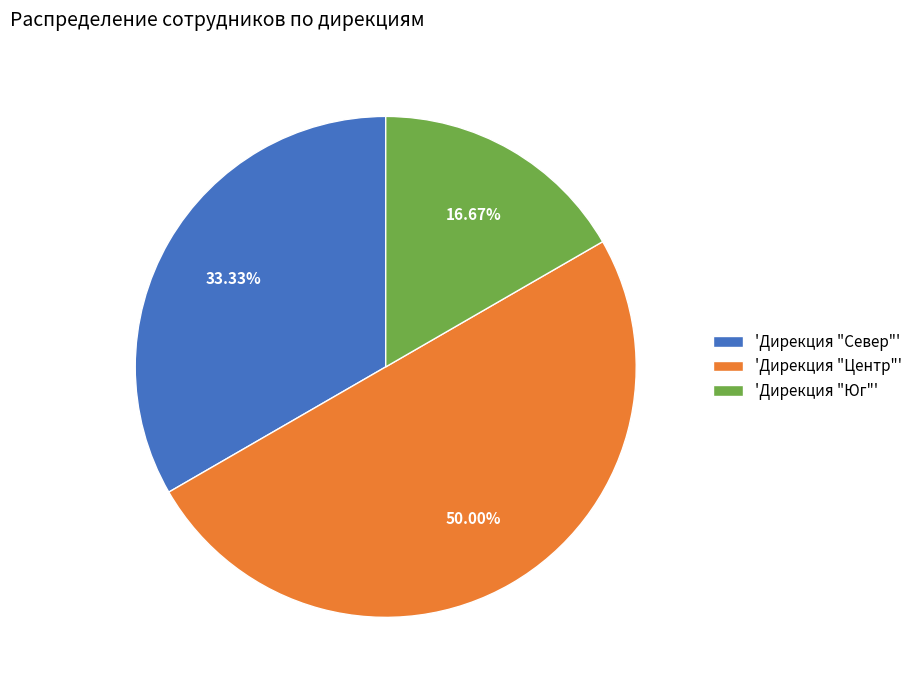

Which category has the smallest portion of the pie?

'Дирекция "Юг"'